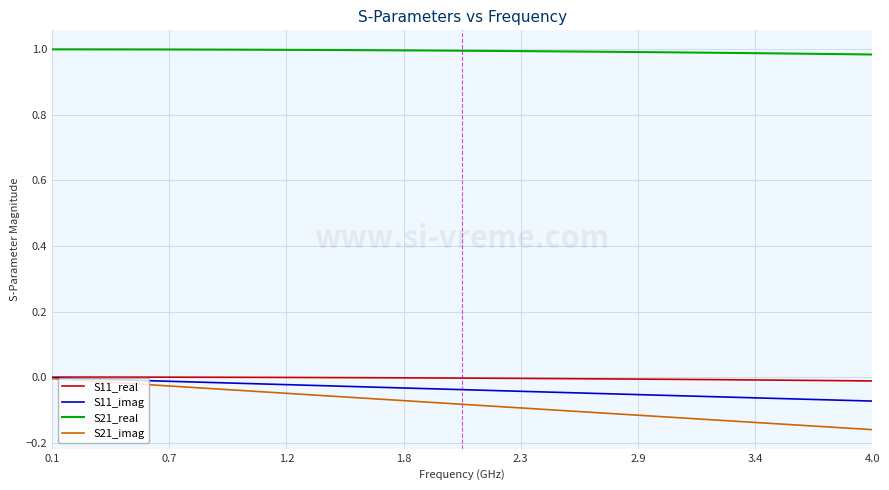

Which series has the largest total across all categories?

S21_real